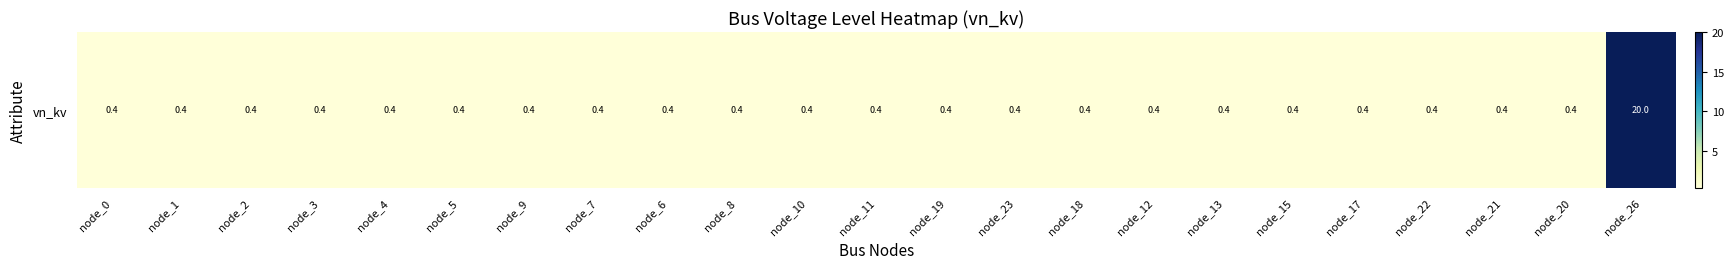

Is it true that the value at node_23 is 0.4?

True